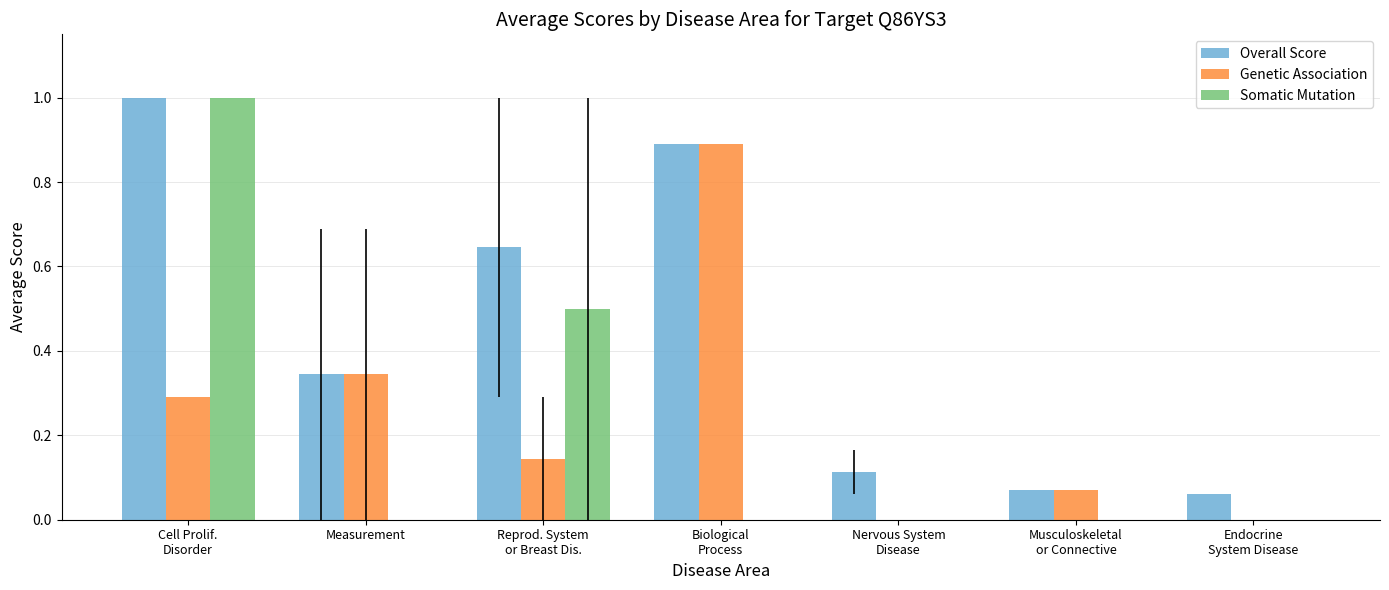

What is the maximum value shown in the chart?

1.0